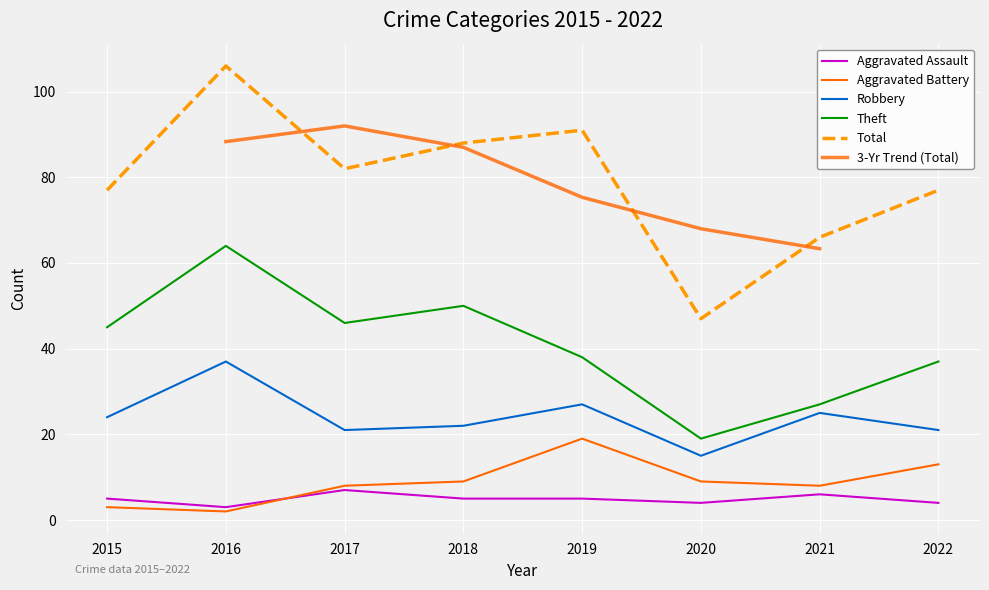

What is the value of the Aggravated Battery point at the 1st from the left?

3